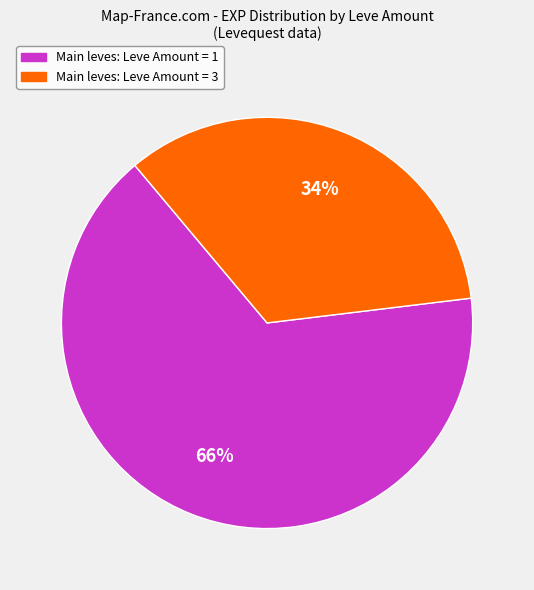

To the nearest percent, what is the difference between the largest and smallest slice percentages?

32%